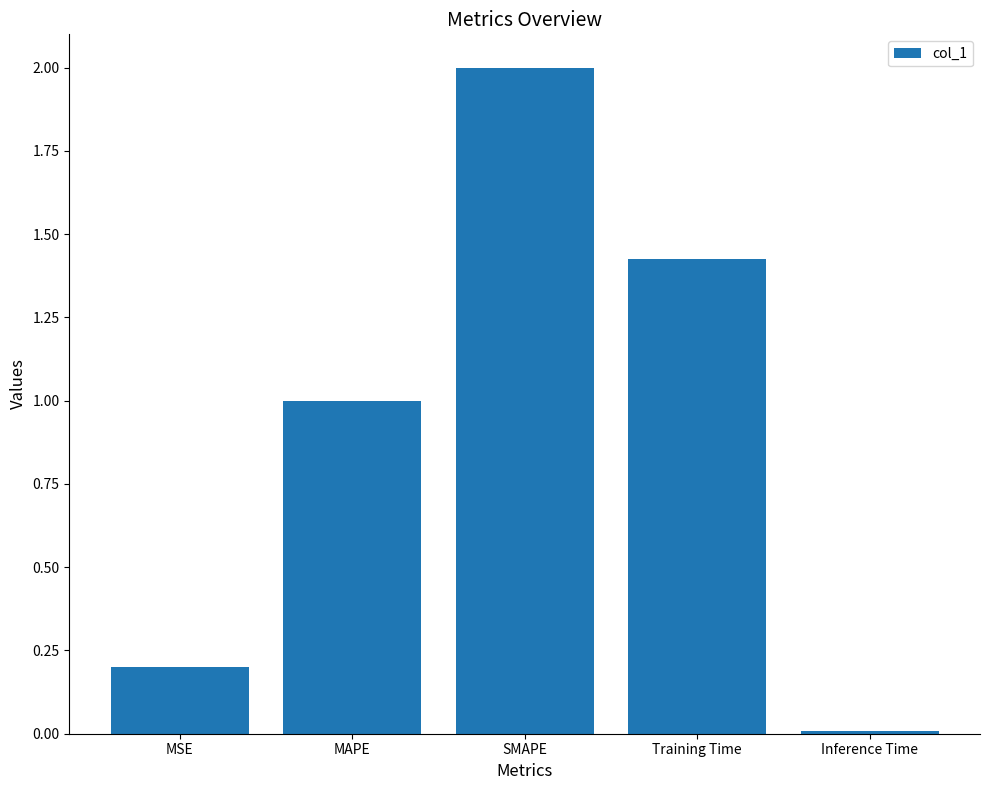

Are the bars grouped side by side (vs. stacked)?

No